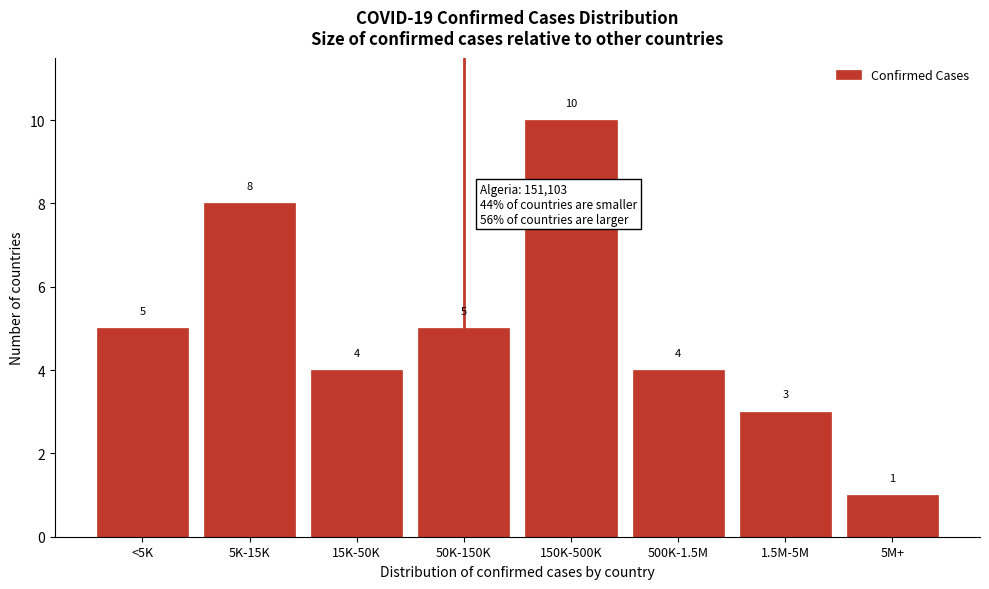

Reading right to left, list all the values displayed in this chart.

1	3	4	10	5	4	8	5